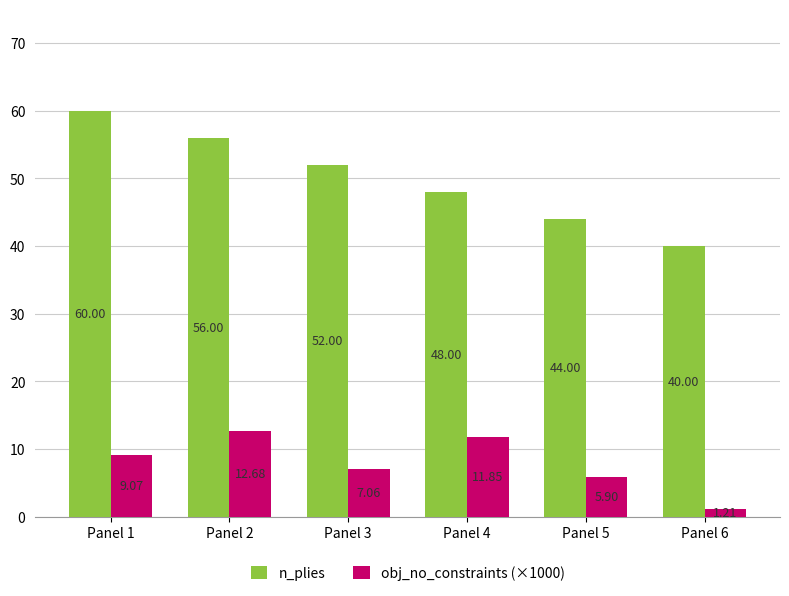

Which series has the largest range (max minus min)?

n_plies